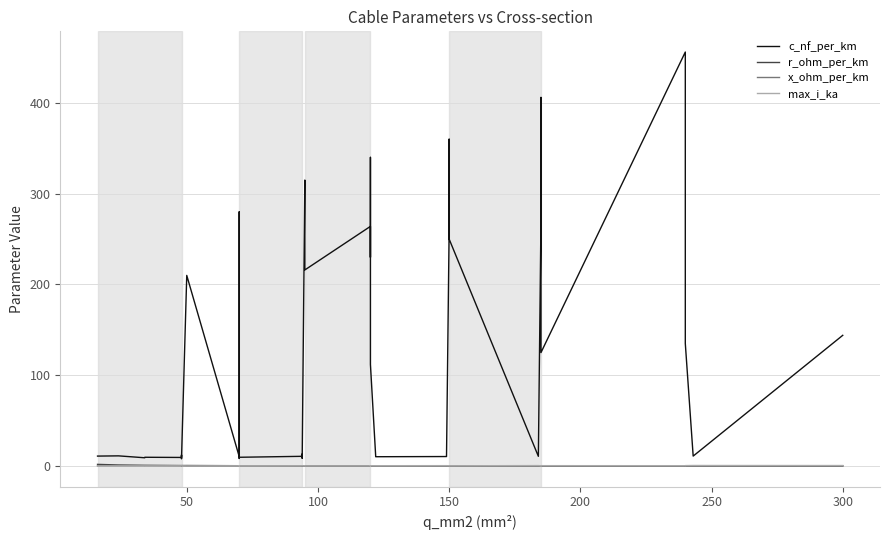

In max_i_ka, how many points are higher than both neighbors (excluding endpoints)?

6